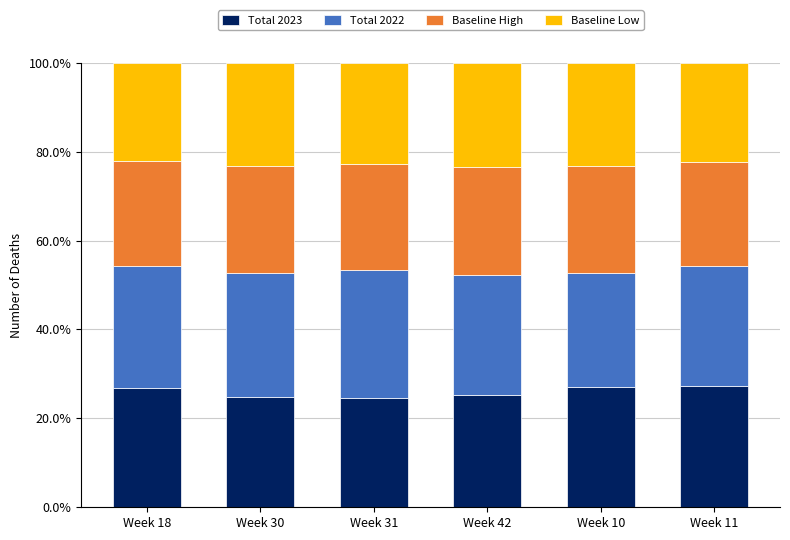

Does the chart contain any negative values?

No